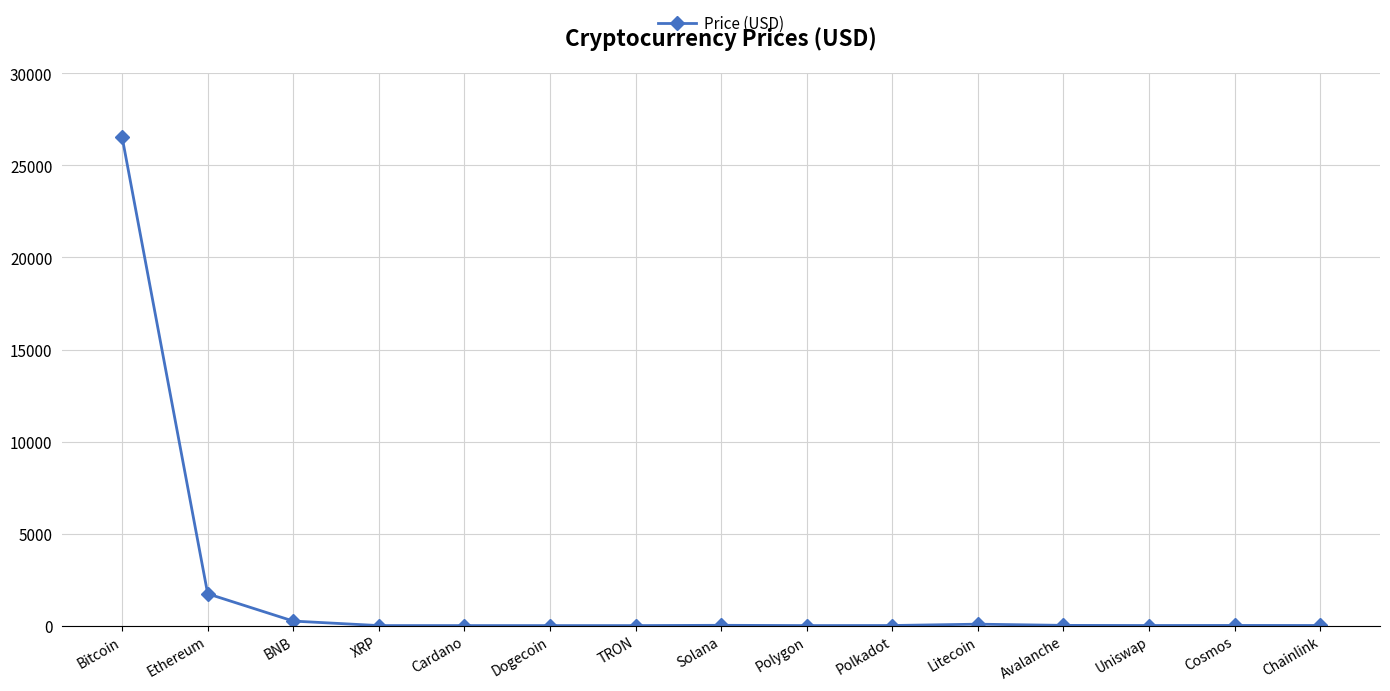

Is it true that the value at Avalanche is 11.6?

True